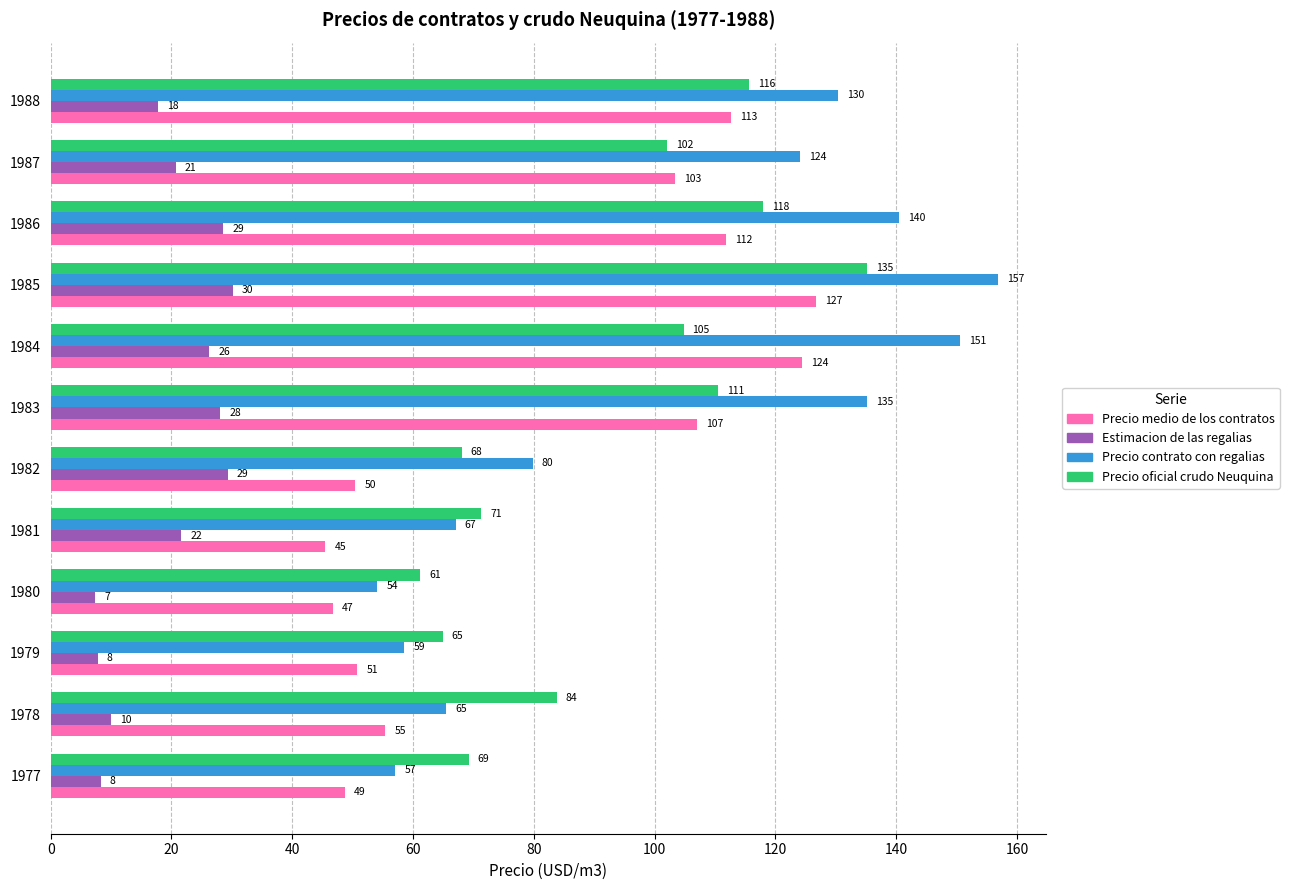

What is the greatest value displayed?

156.9